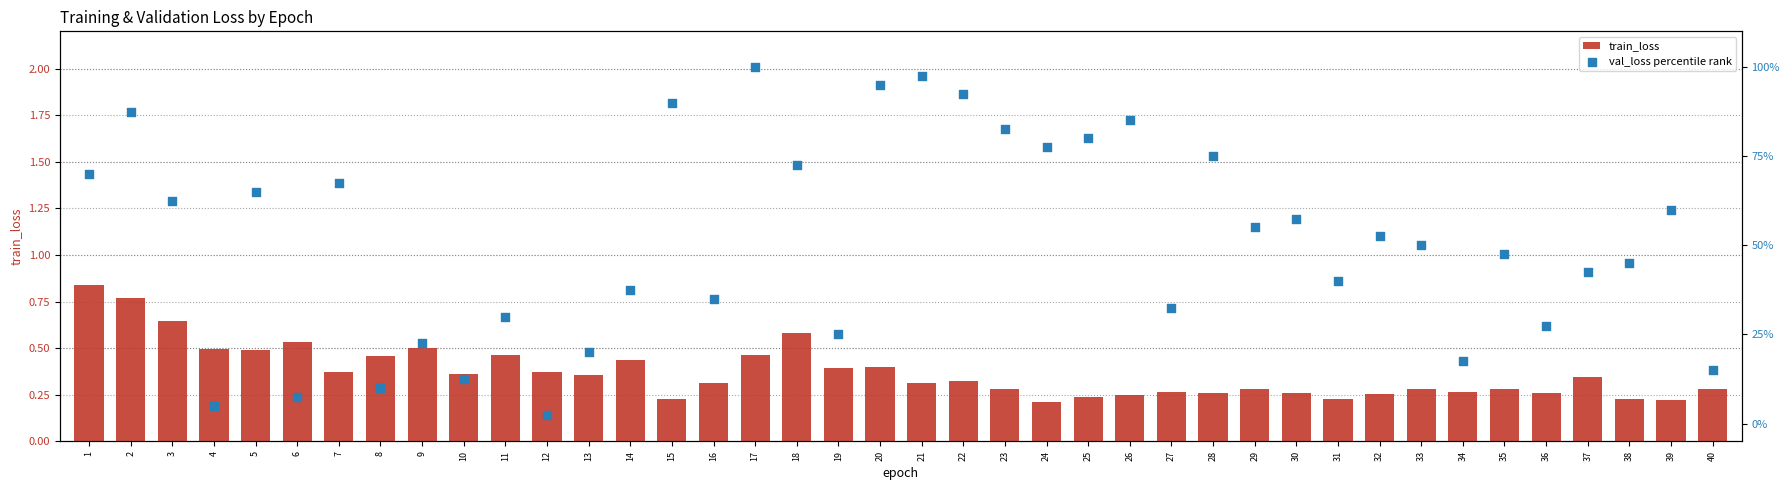

Which series reaches the minimum Y coordinate?

train_loss